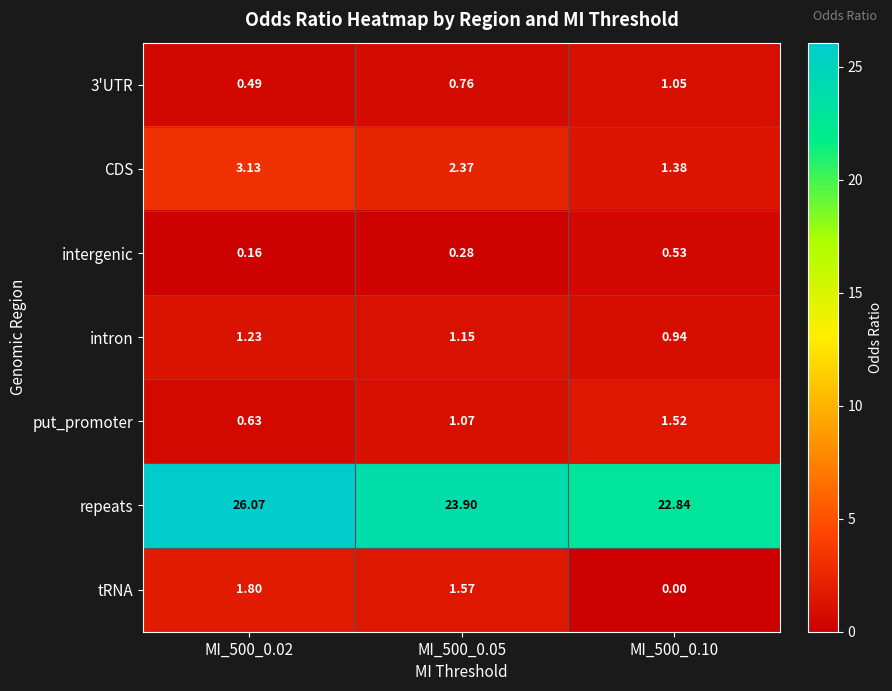

Which series changed the most between MI_500_0.02 and MI_500_0.05?

repeats